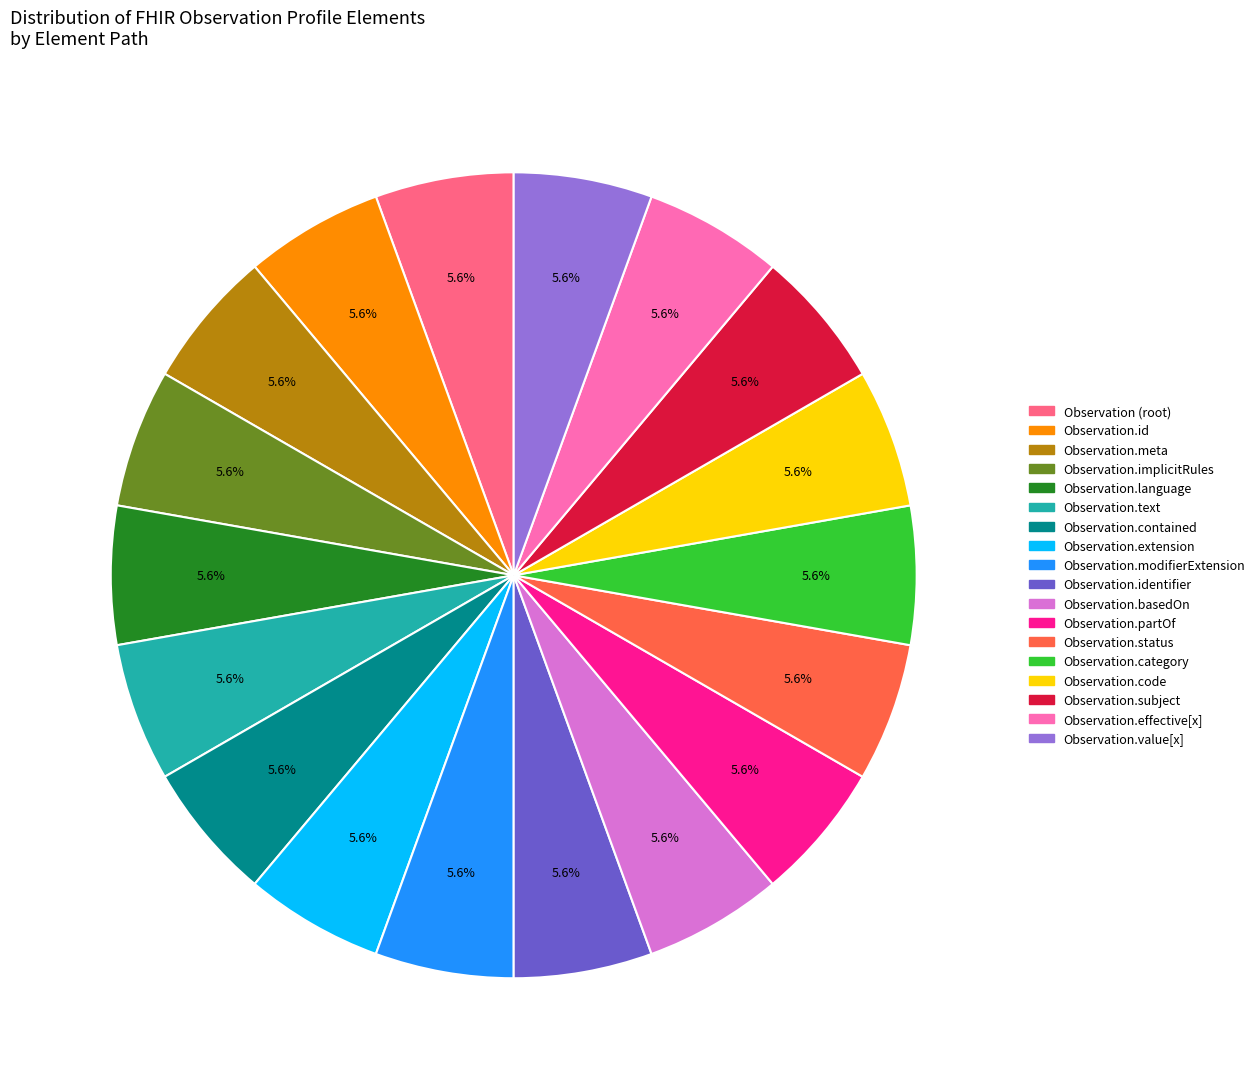

Is there any slice that represents more than half of the pie?

No